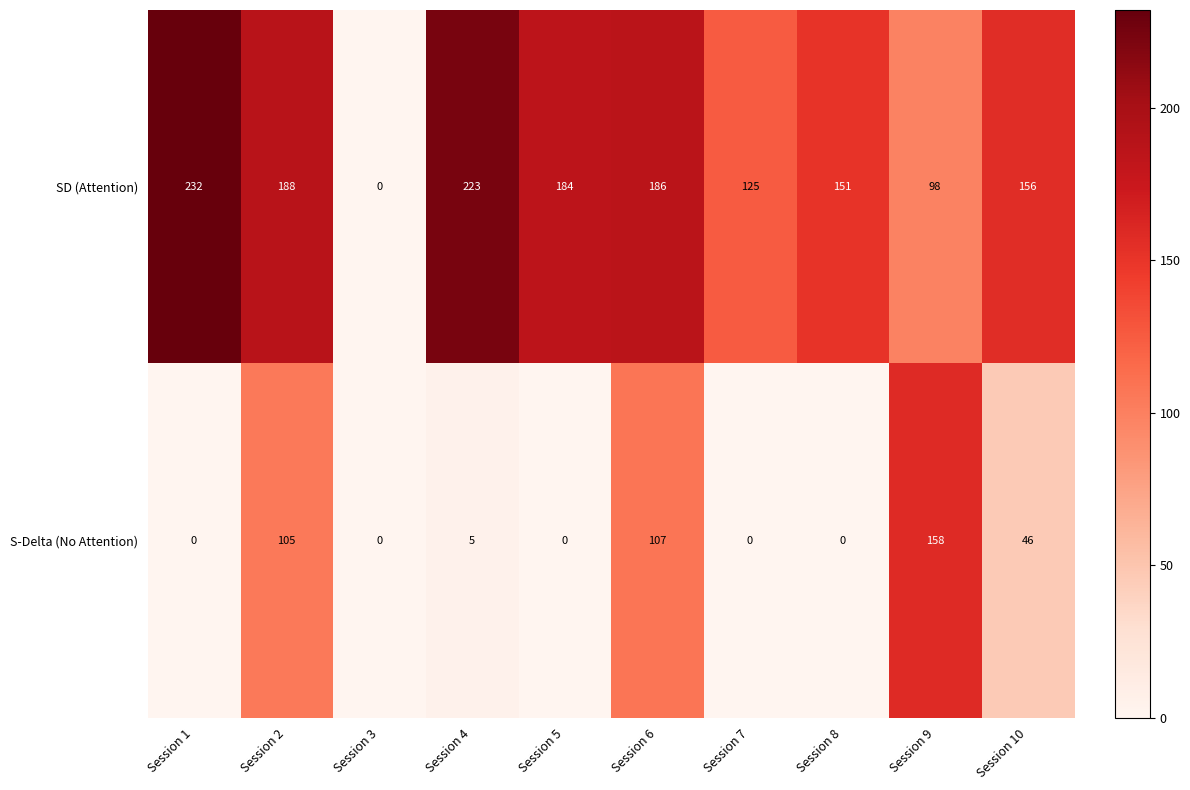

What is the difference between the maximum and minimum values in the SD (Attention) series?

232